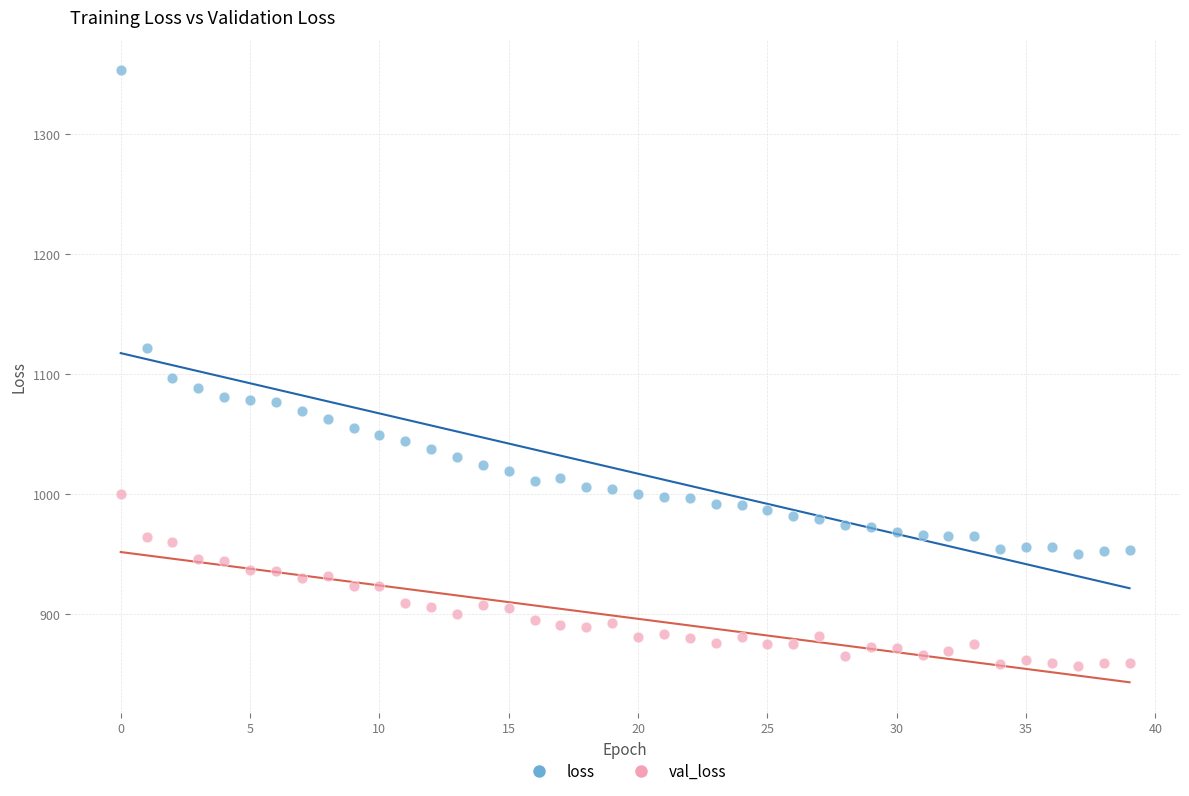

Which series contains the highest Y value?

loss